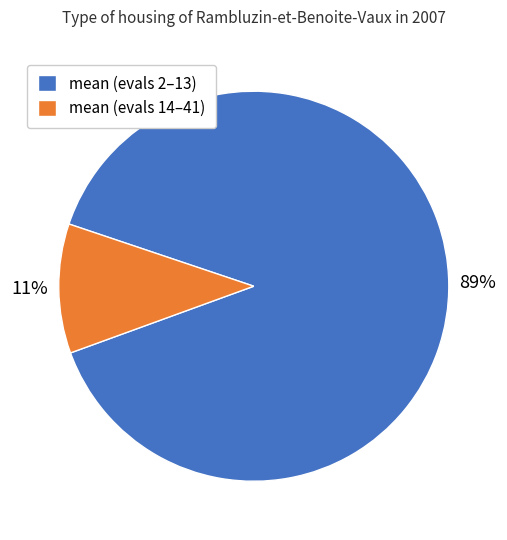

Combined, do mean (evals 14–41) and mean (evals 2–13) account for over 50%?

Yes